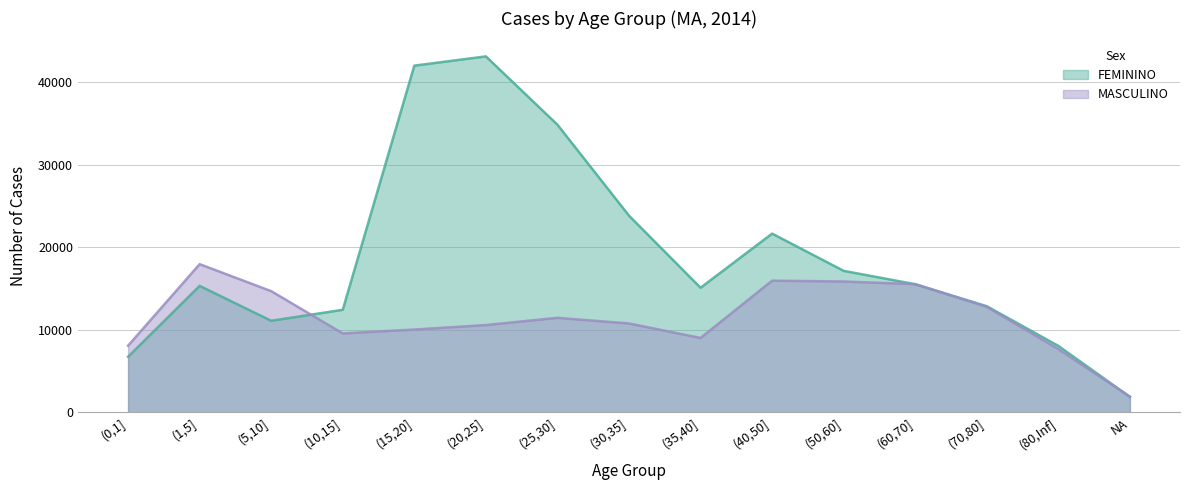

What is the difference between the maximum and minimum values in the MASCULINO series?

16038